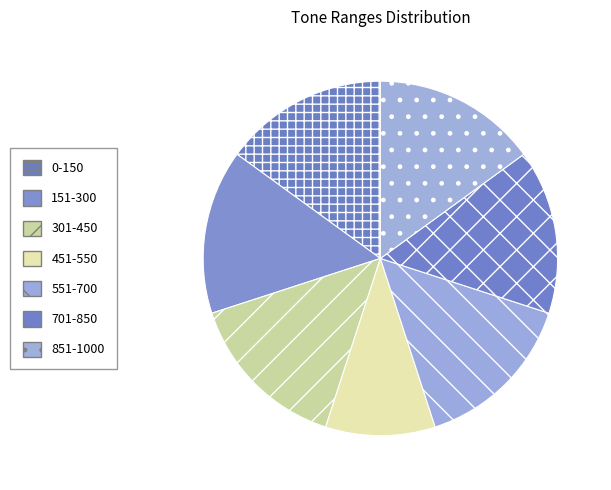

How many slices are in this pie chart?

7